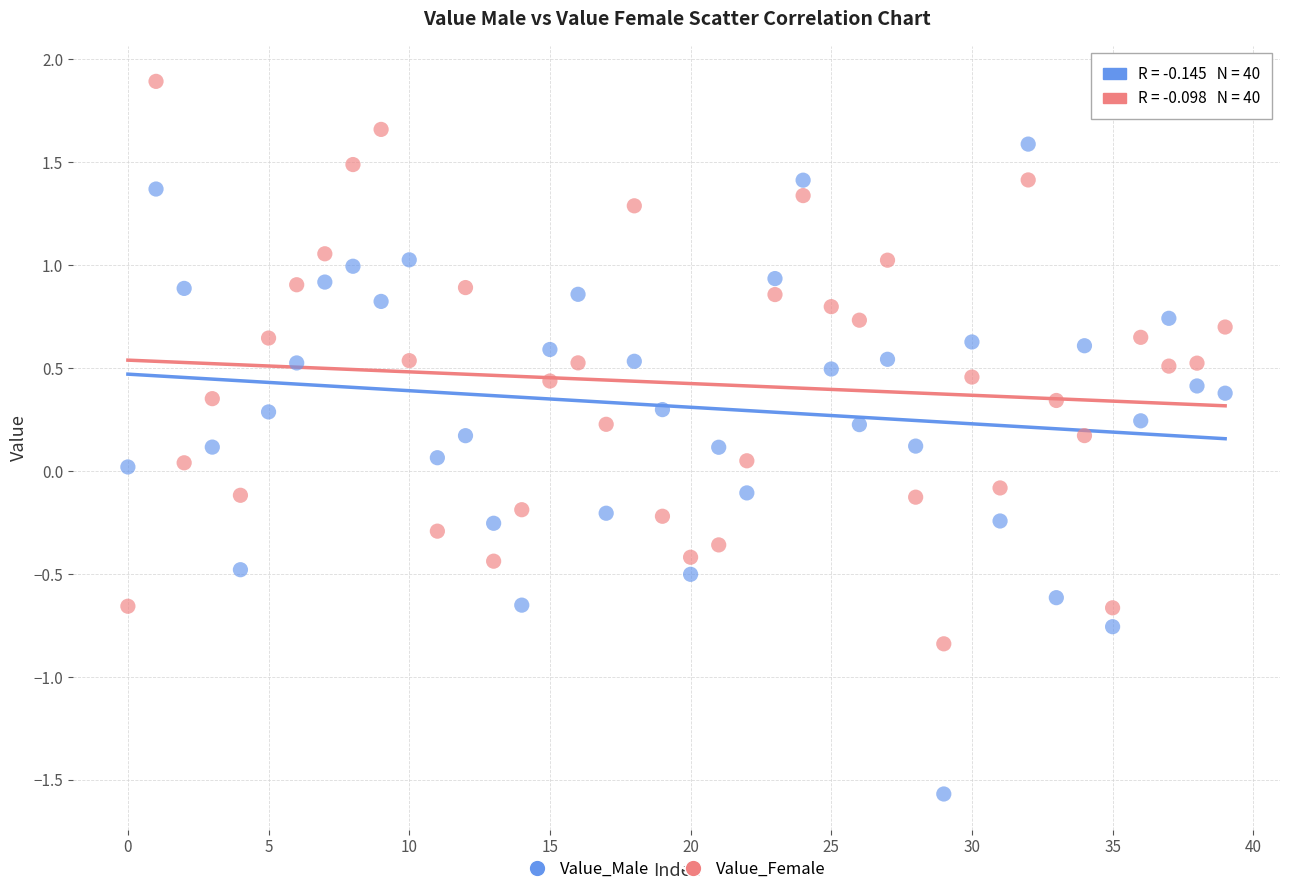

What are all the series names shown in the legend?

Value_Male, Value_Female